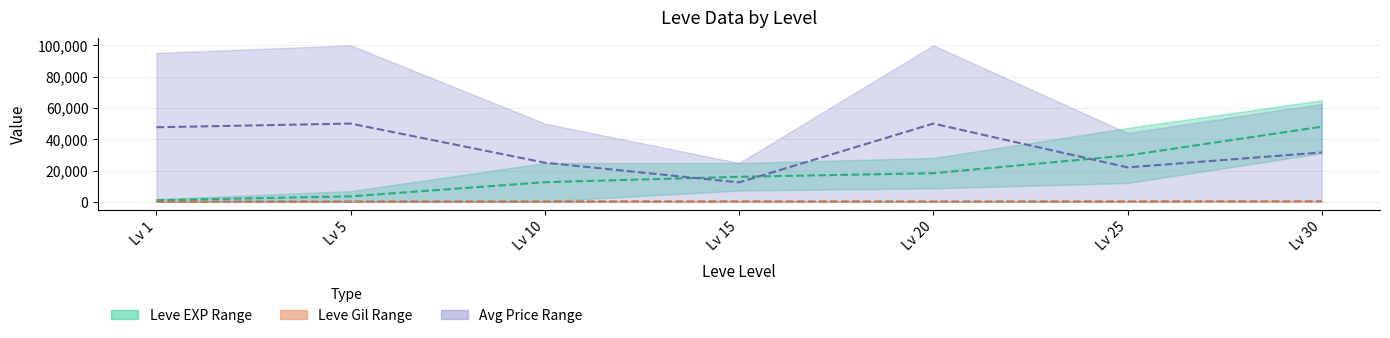

What is the difference between the maximum and minimum values in the Leve Gil Mid series?

181.5